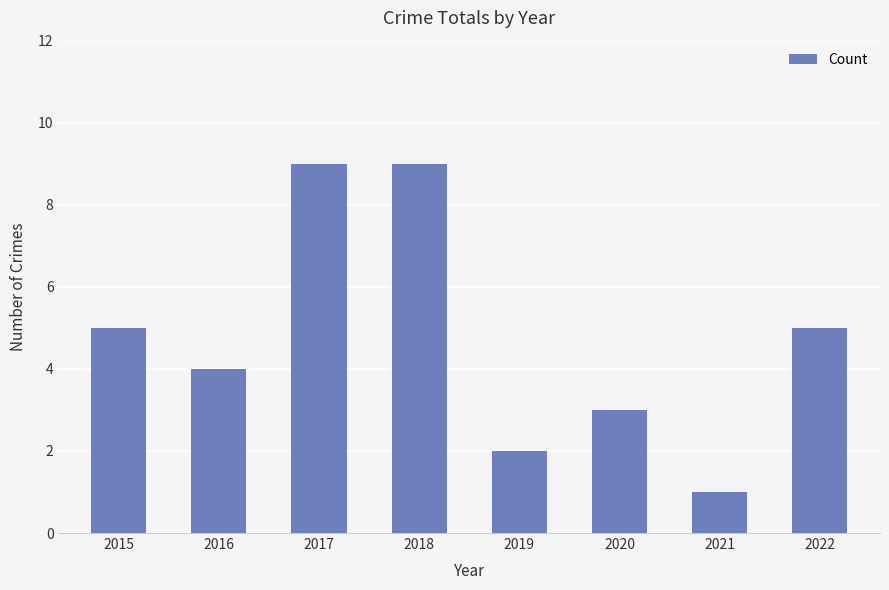

Between 2020 and 2022, which is larger?

2022